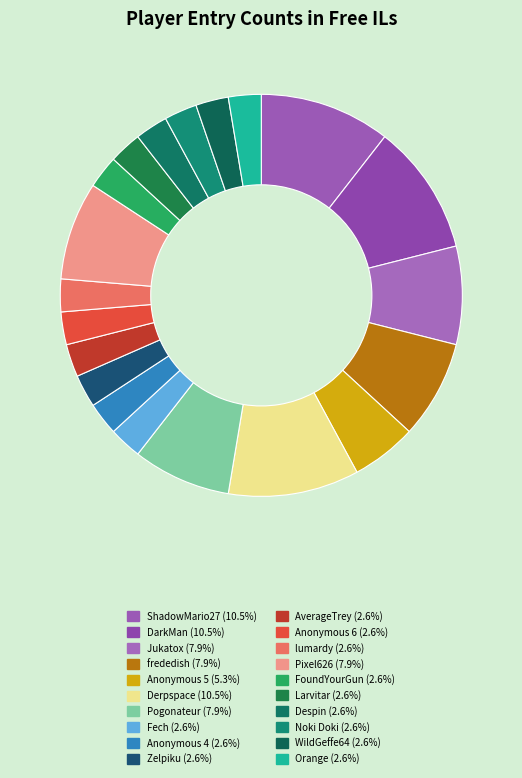

The FoundYourGun slice represents 3% of the pie. True or false?

True